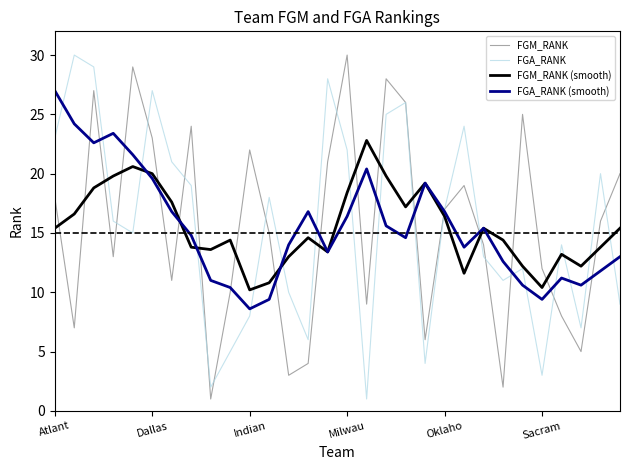

What is the greatest value displayed?

30.0